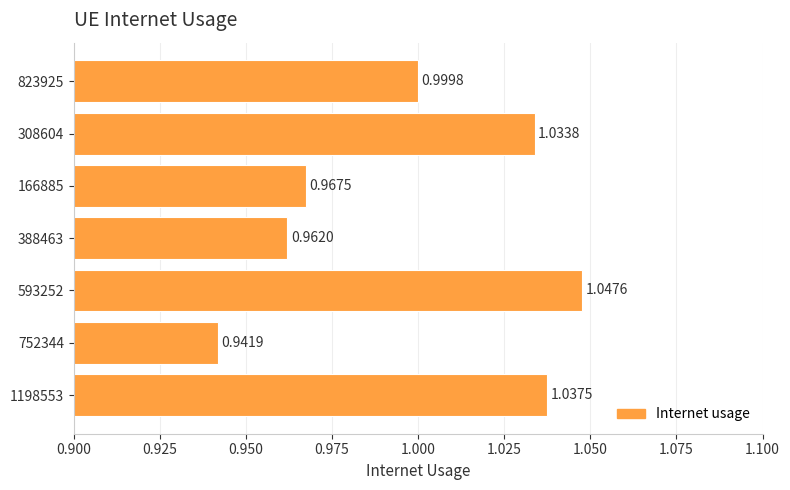

At which category does the chart reach its minimum across all series?

752344